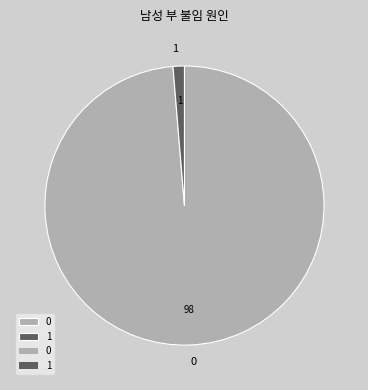

Is 0 the majority of the pie?

Yes